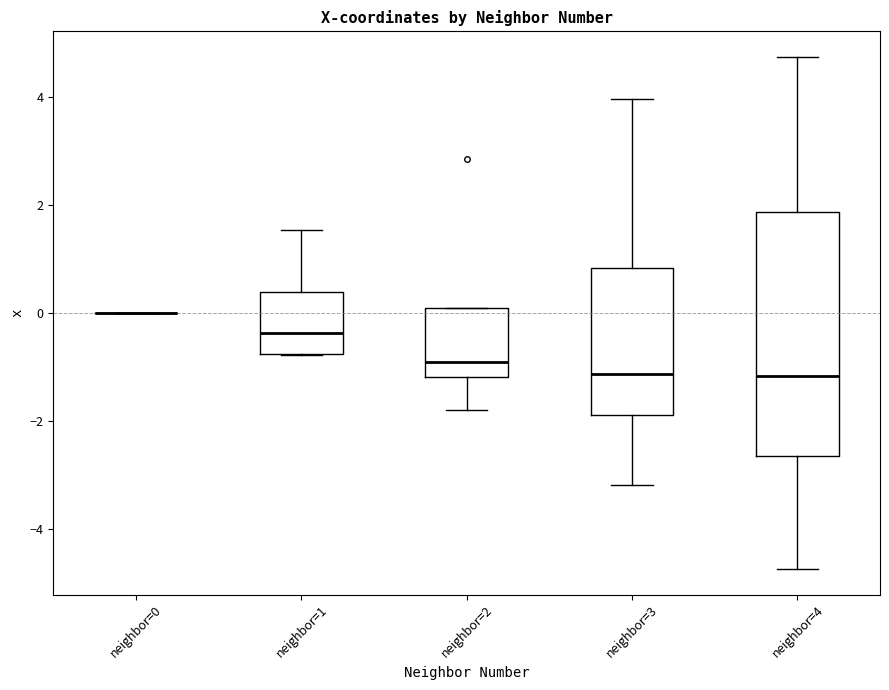

Reading left to right, transcribe this box plot: for each box, give where its median line is, the range the box spans, and where its two whiskers end, as read against the y-axis. The values are not printed on the chart, so give them approximately, as read against the axis.

neighbor=0: box collapsed to a line at 0.0, whiskers 0.0 to 0.0
neighbor=1: median -0.4, box -0.8 to 0.4, whiskers -0.8 to 1.6
neighbor=2: median -1.0, box -1.2 to 0.0, whiskers -1.8 to 0.0
neighbor=3: median -1.2, box -1.8 to 0.8, whiskers -3.2 to 4.0
neighbor=4: median -1.2, box -2.6 to 1.8, whiskers -4.8 to 4.8